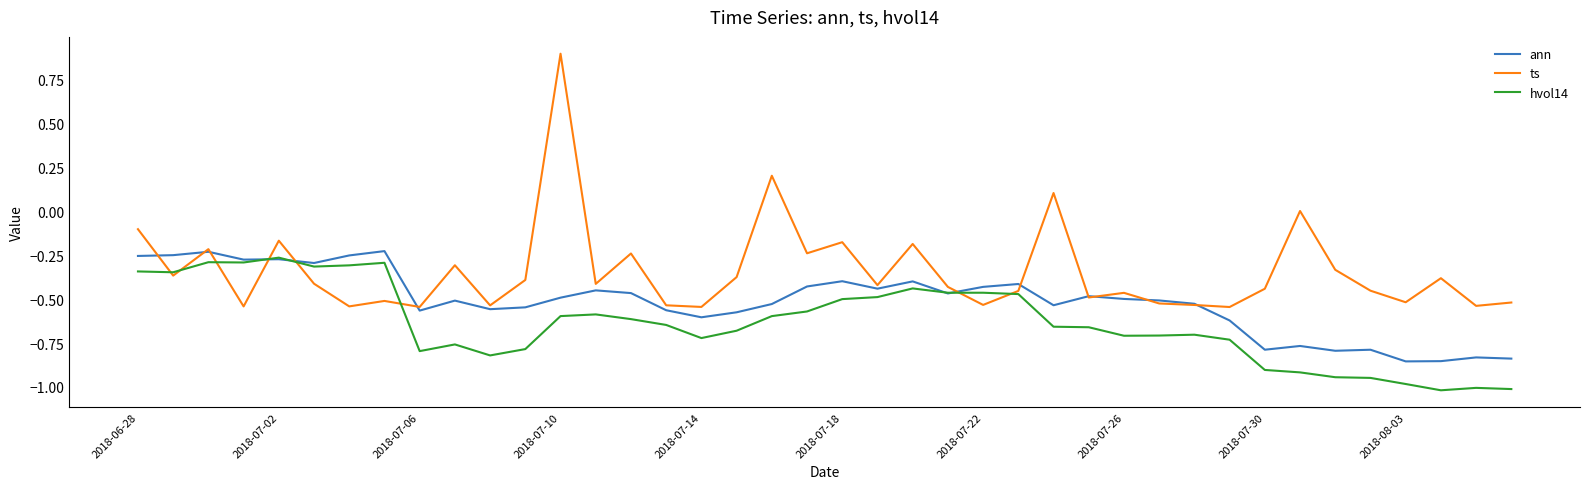

Which series has the largest total across all categories?

ts